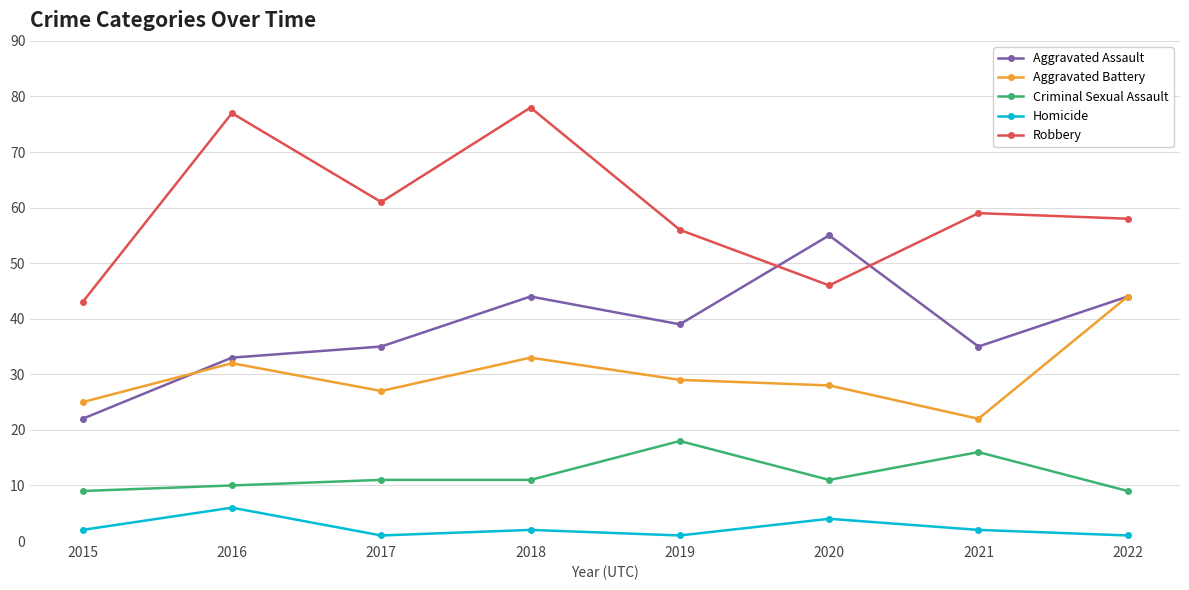

How many categories are shown in the chart?

8